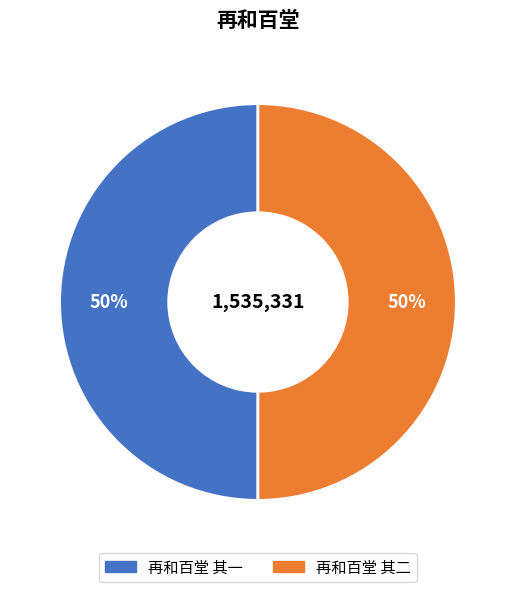

To the nearest percent, what is the average slice percentage?

50%